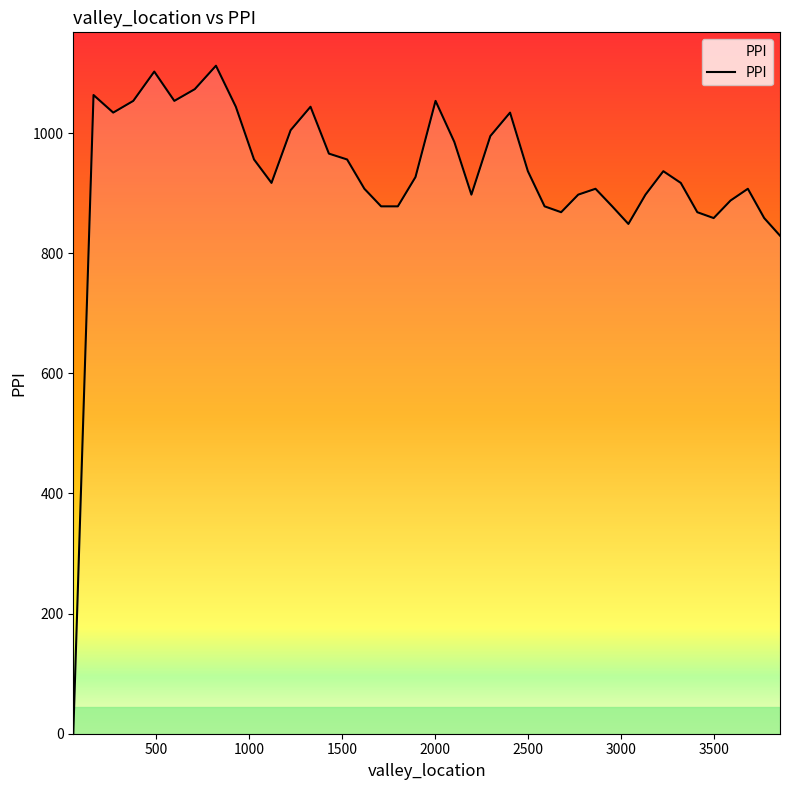

What is the maximum value shown in the chart?

1112.2